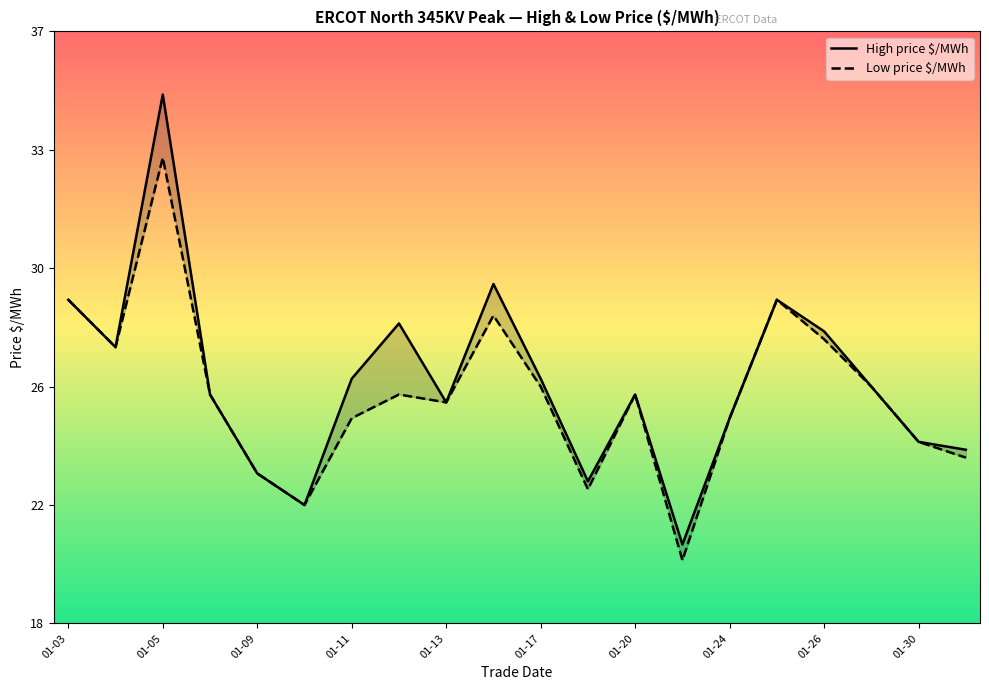

How many values in the High price $/MWh series are below 25?

7